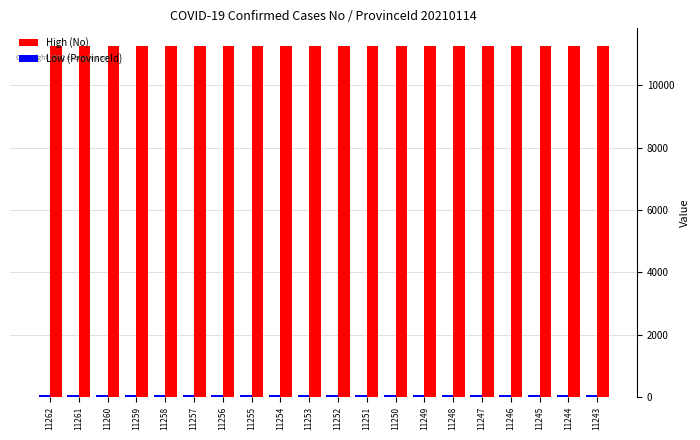

Does the chart contain stacked bars?

No